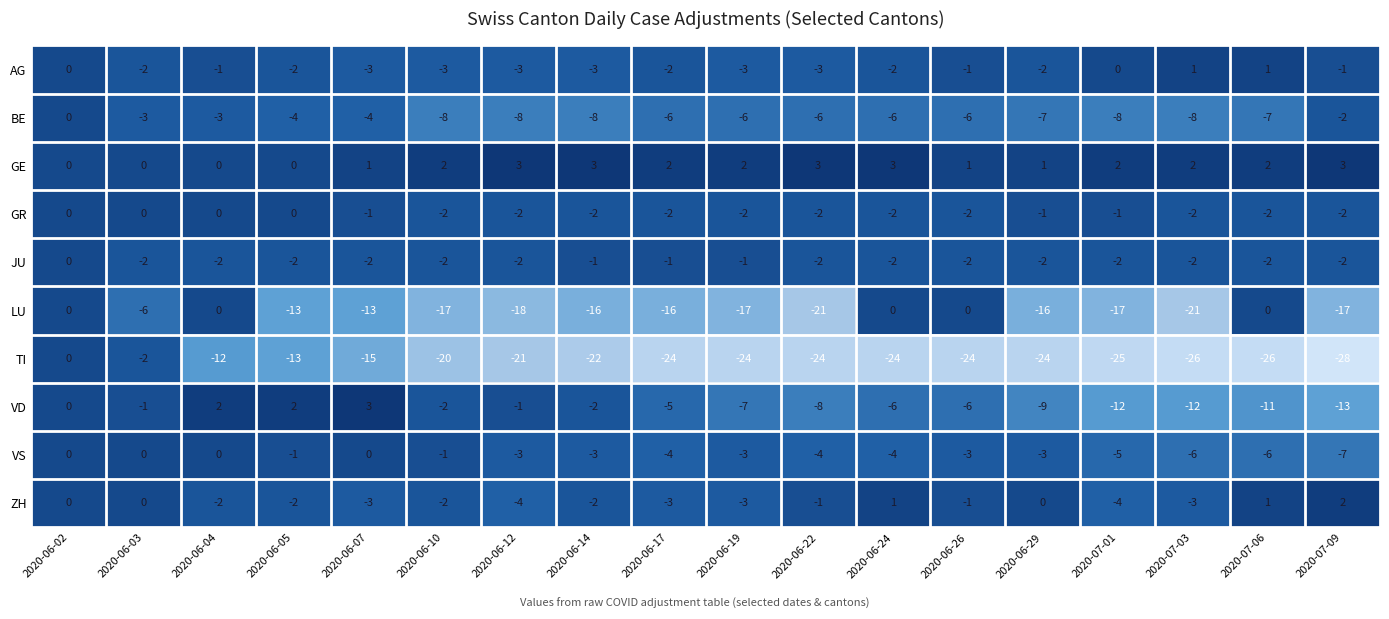

The value of JU at 2020-07-06 is -2. True or false?

True